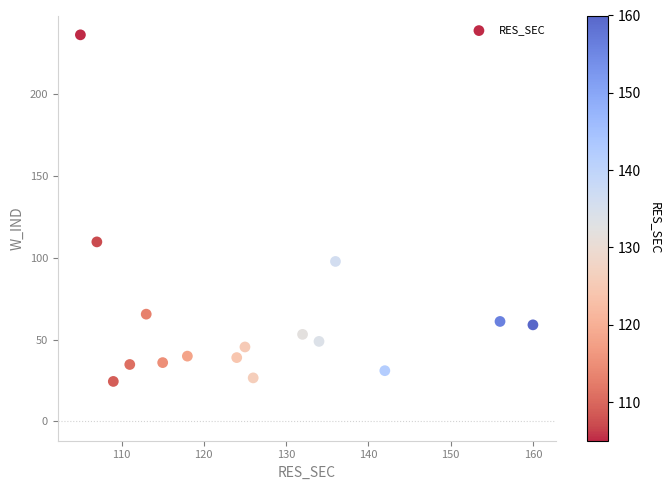

What is the range of Y values (max minus min)?

211.7